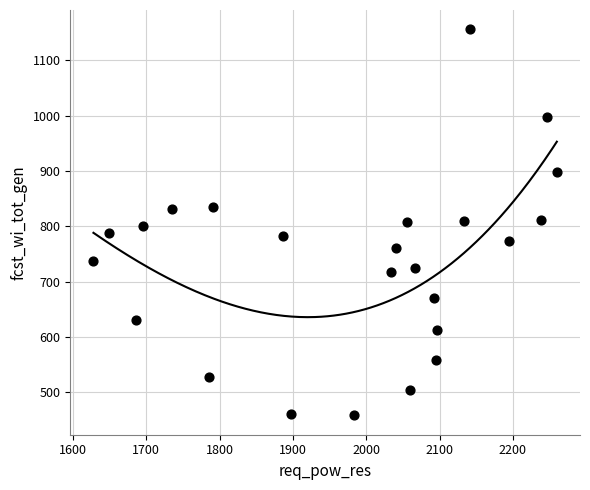

What is the range of Y values (max minus min)?

698